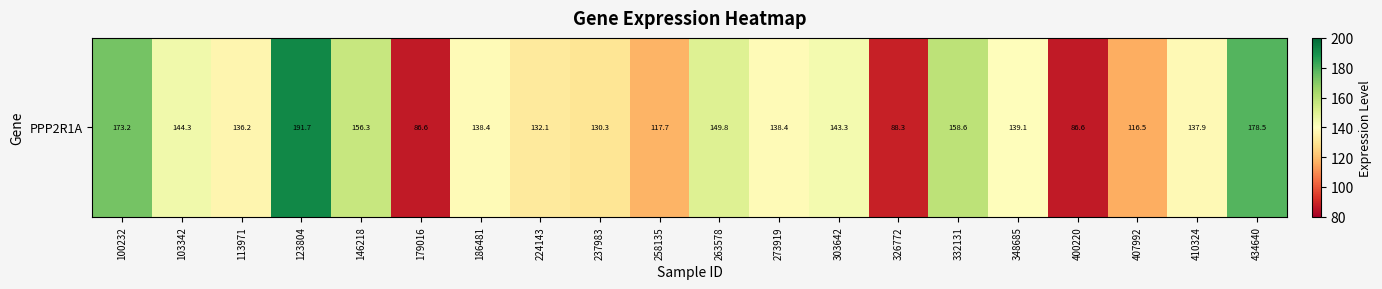

What is the ratio of the value at 407992 to the value at 123804?

0.6